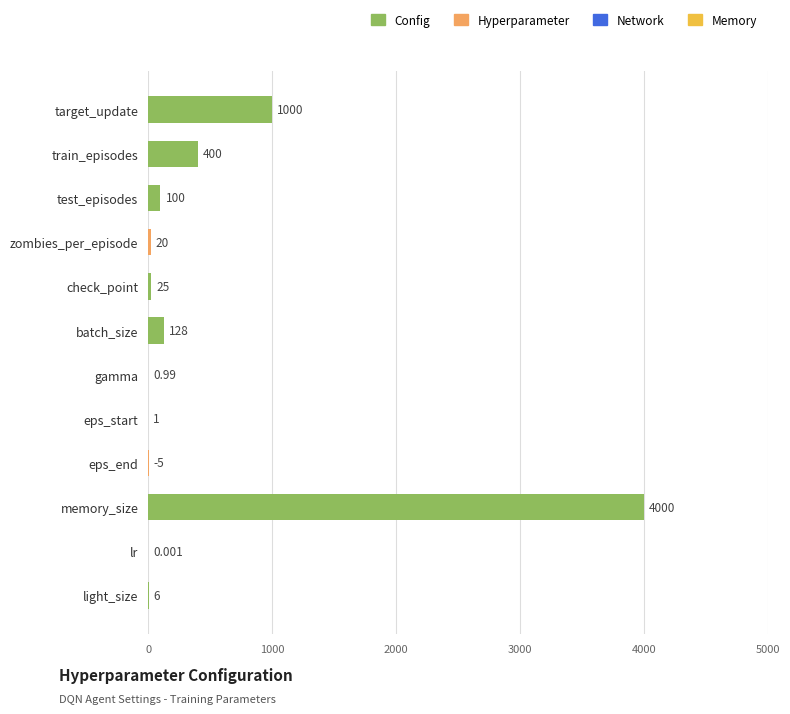

At which category does the chart reach its peak across all series?

memory_size